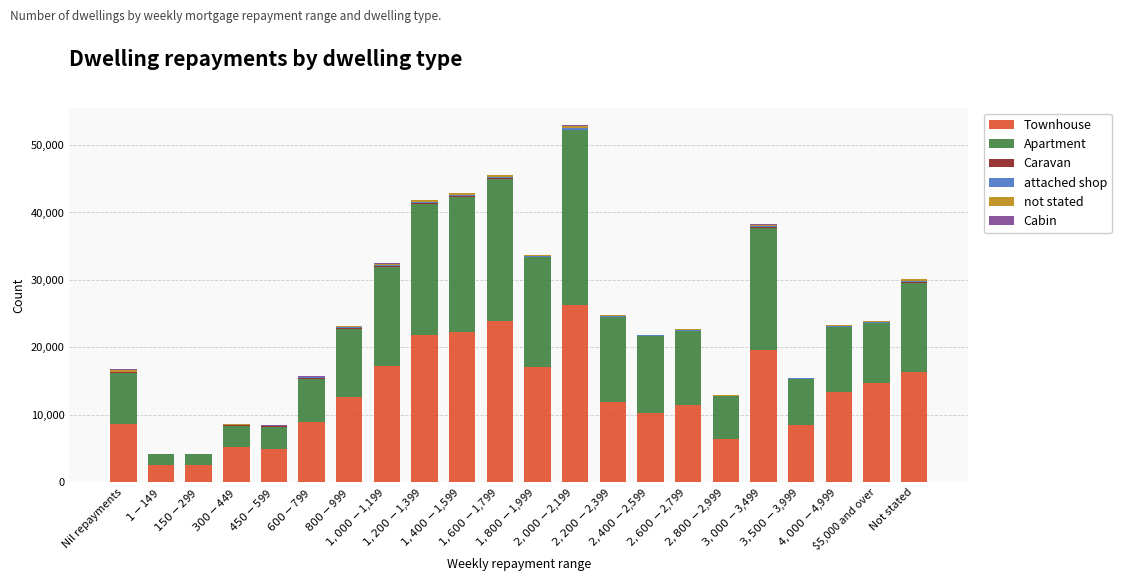

Are the bars grouped side by side (vs. stacked)?

No